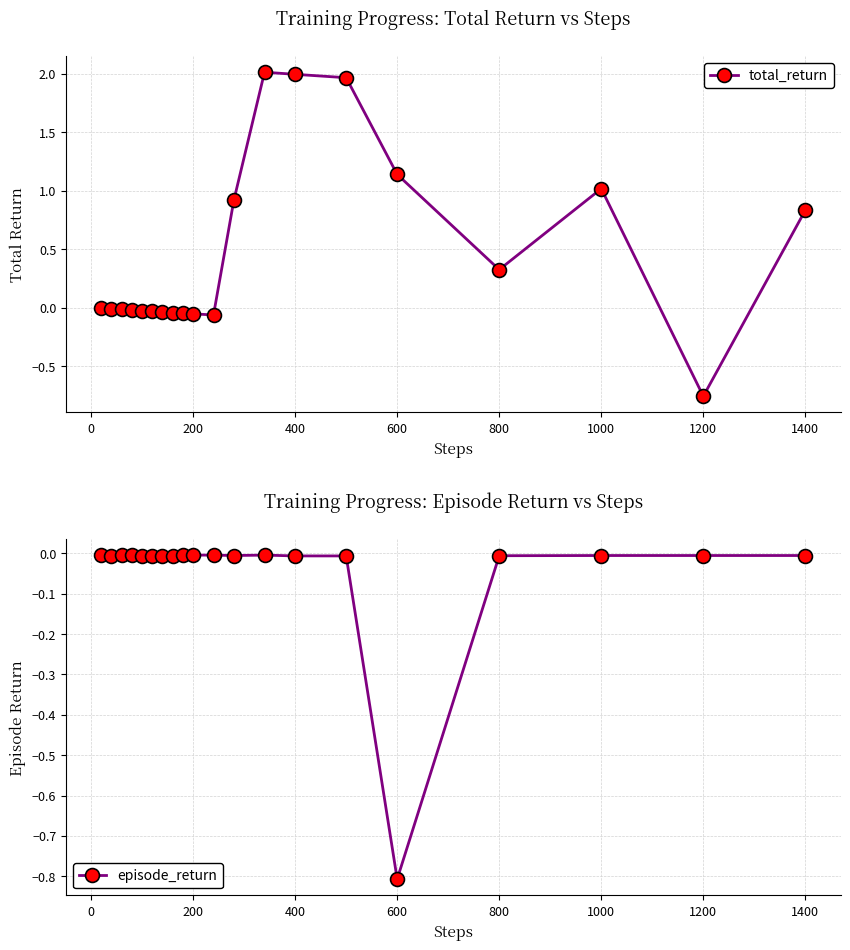

Is it true that episode_return equals -0.8 at 600?

True